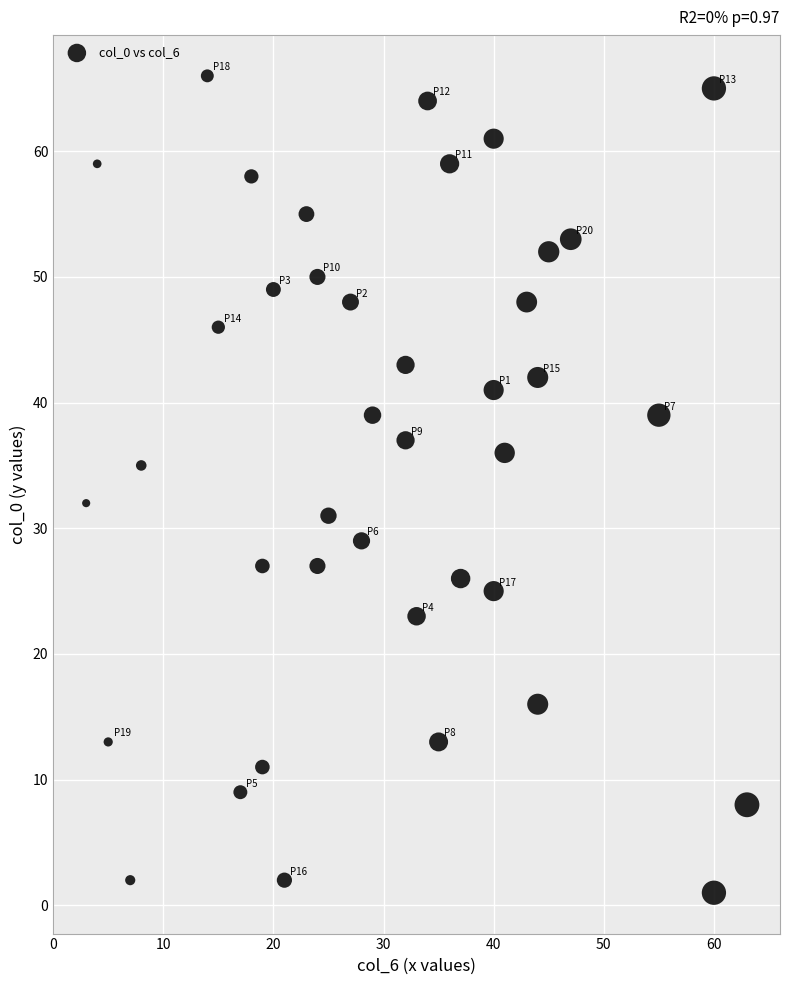

What is the range of Y values (max minus min)?

65